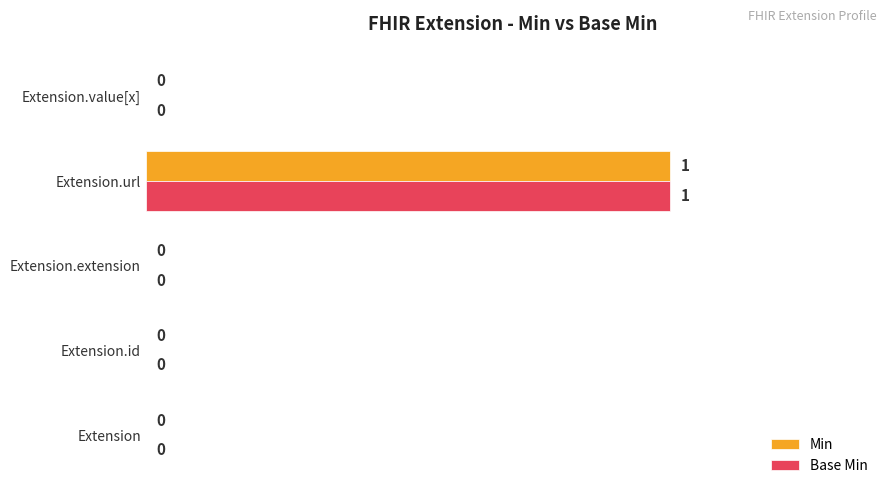

Is it true that Min equals 1 at Extension.id?

False